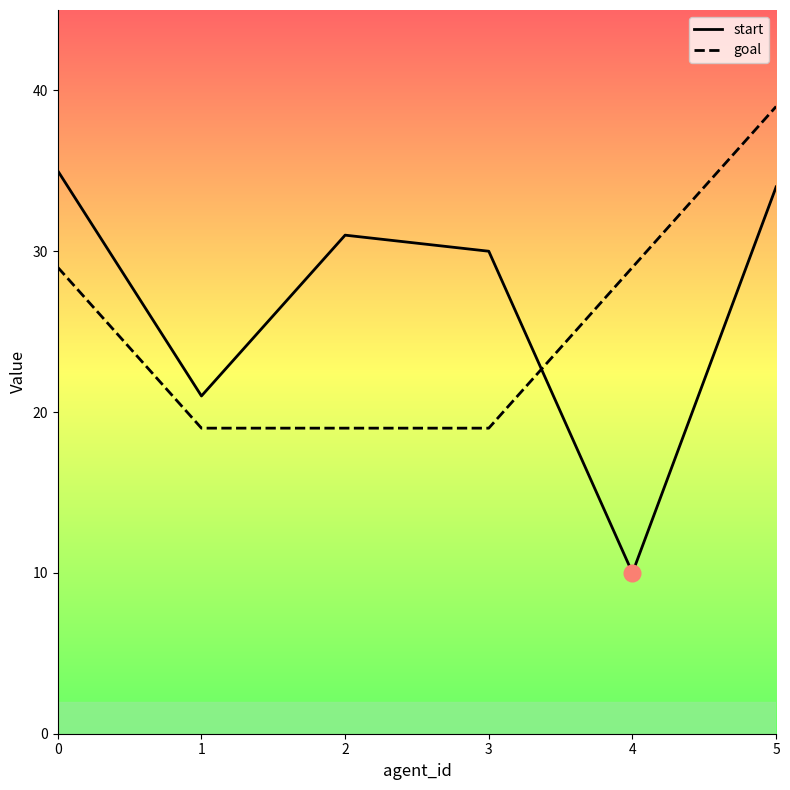

True or false: start and goal cross at least once.

True